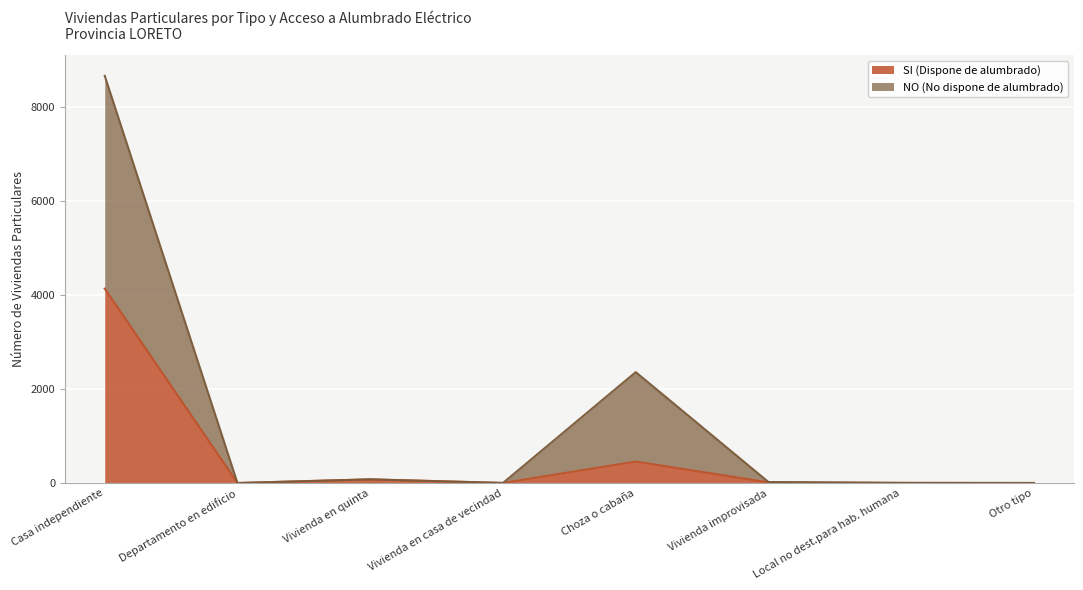

What is the sum of all SI (Dispone de alumbrado) values?

4709